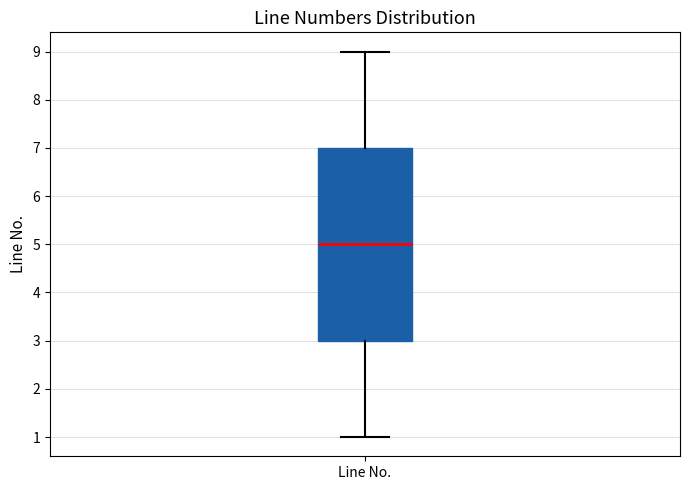

Transcribe this box plot: give where the median line is, the range the box spans, and where the two whiskers end, as read against the y-axis. The values are not printed on the chart, so give them approximately, as read against the axis.

median 5, box 3 to 7, whiskers 1 to 9